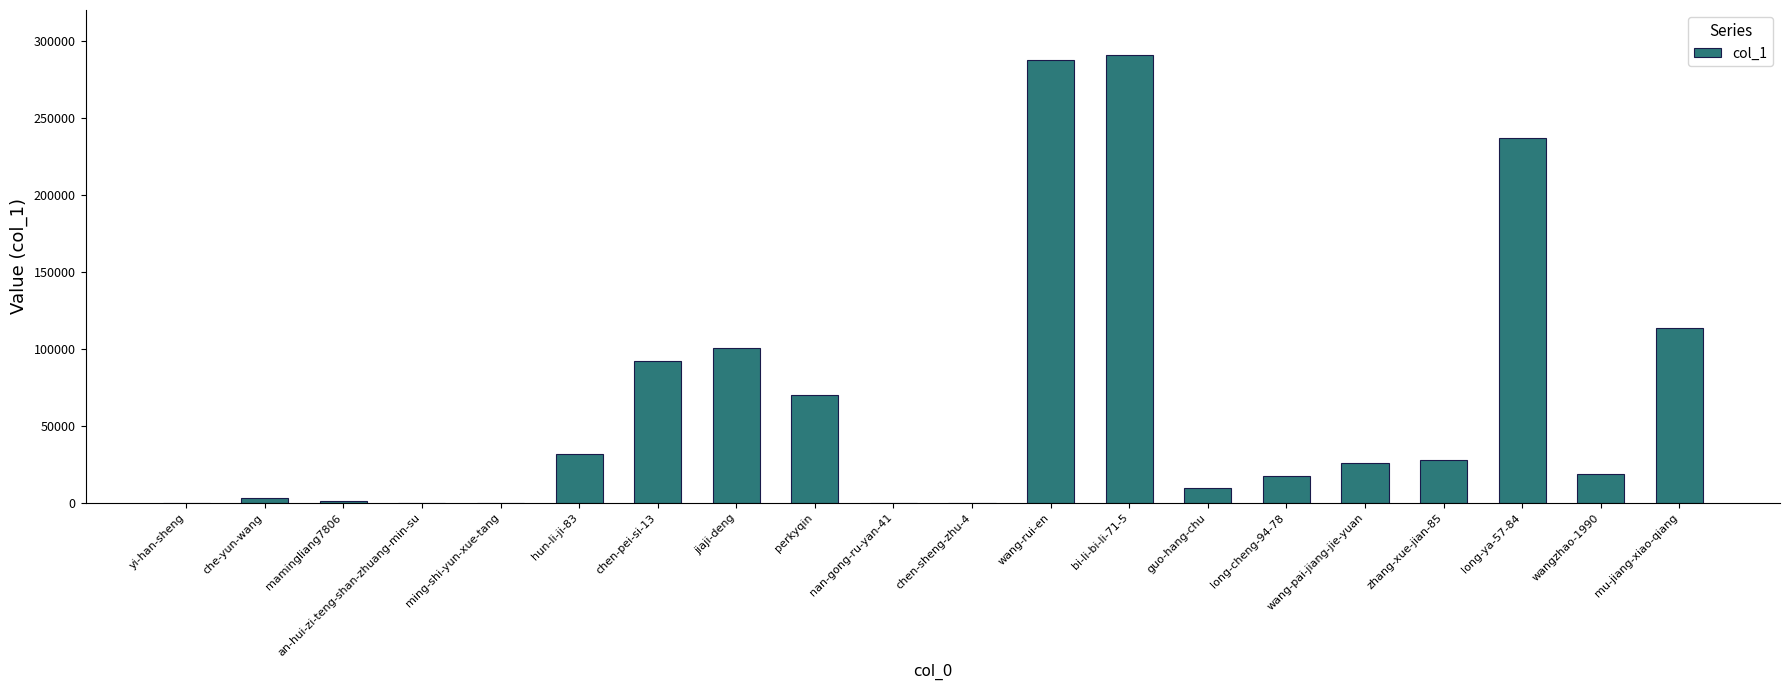

What is the sum of all values?

1327419